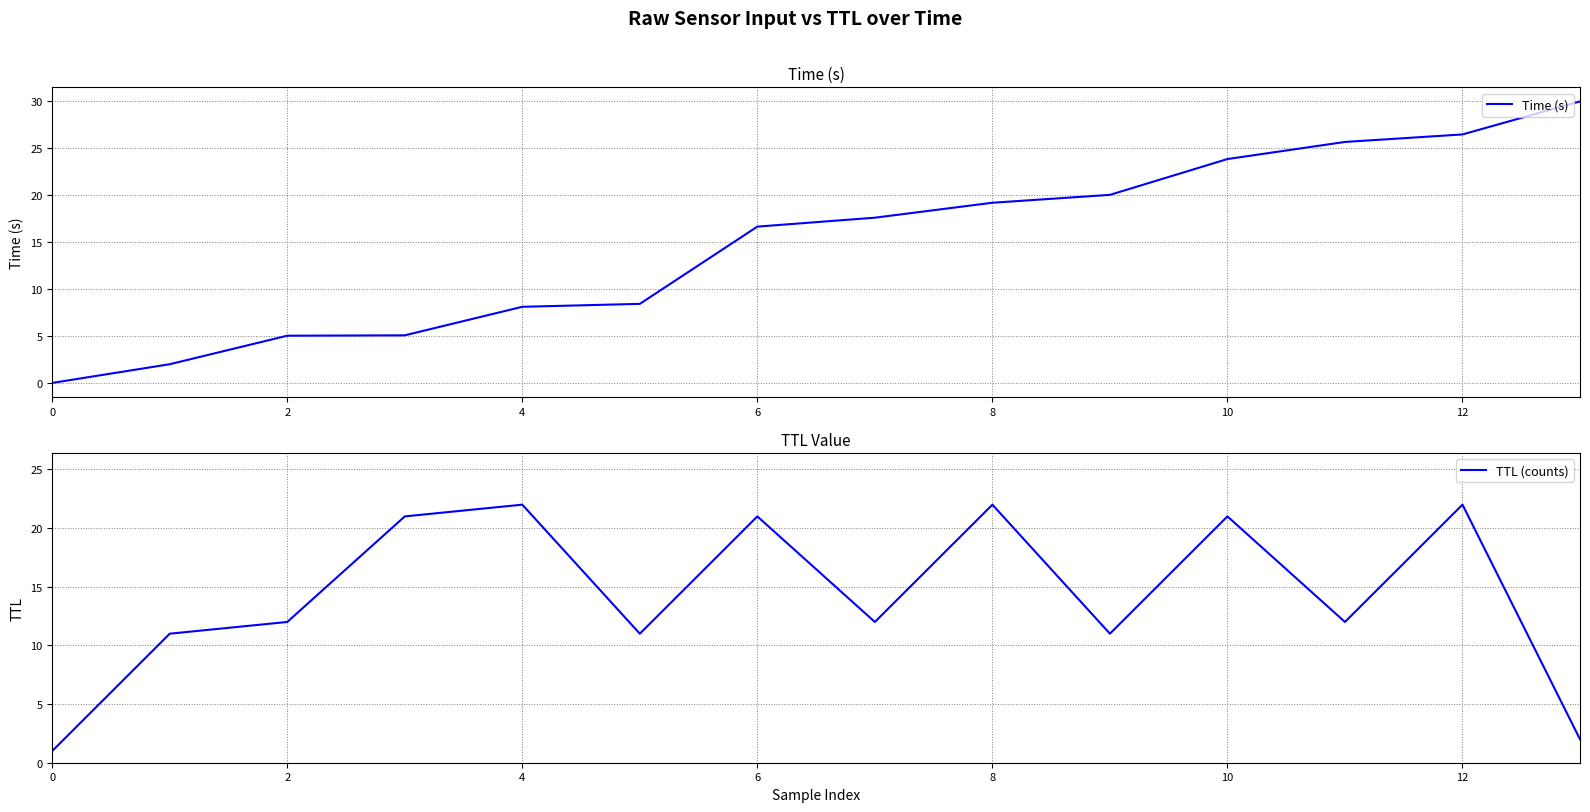

True or false: Time (s) has a value of 26.5 at 12.

True